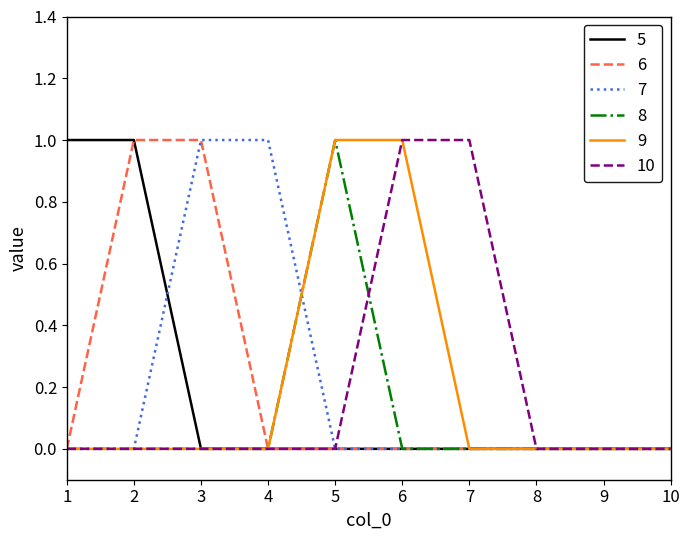

Reading left to right, list all the values displayed in this chart.

5: 1=1	2=1	3=0	4=0	5=0	6=0	7=0	8=0	9=0	10=0
6: 1=0	2=1	3=1	4=0	5=0	6=0	7=0	8=0	9=0	10=0
7: 1=0	2=0	3=1	4=1	5=0	6=0	7=0	8=0	9=0	10=0
8: 1=0	2=0	3=0	4=0	5=1	6=0	7=0	8=0	9=0	10=0
9: 1=0	2=0	3=0	4=0	5=1	6=1	7=0	8=0	9=0	10=0
10: 1=0	2=0	3=0	4=0	5=0	6=1	7=1	8=0	9=0	10=0